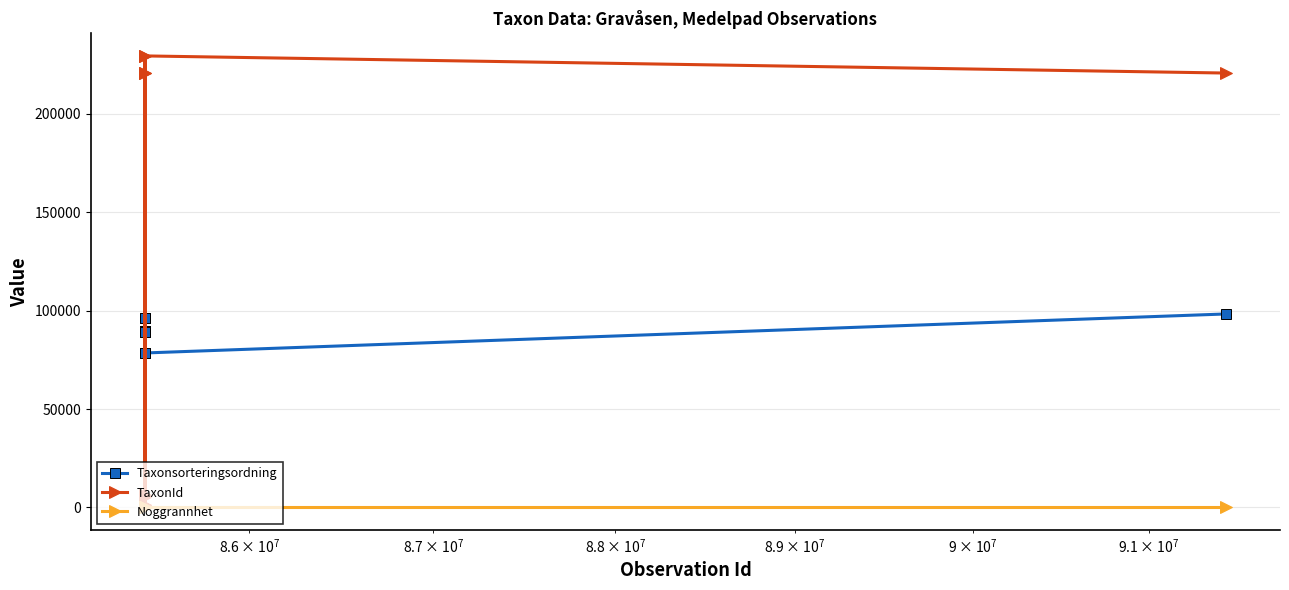

List the series in order of their peak value, highest first.

TaxonId, Taxonsorteringsordning, Noggrannhet